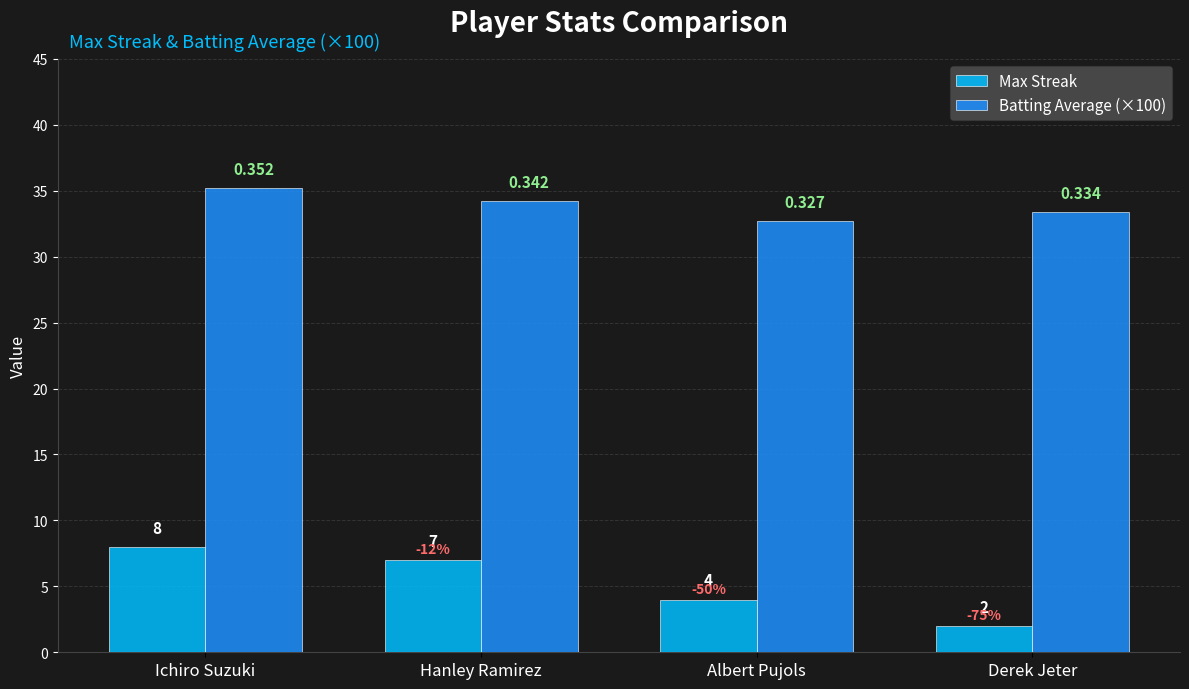

Are the bars horizontal?

No